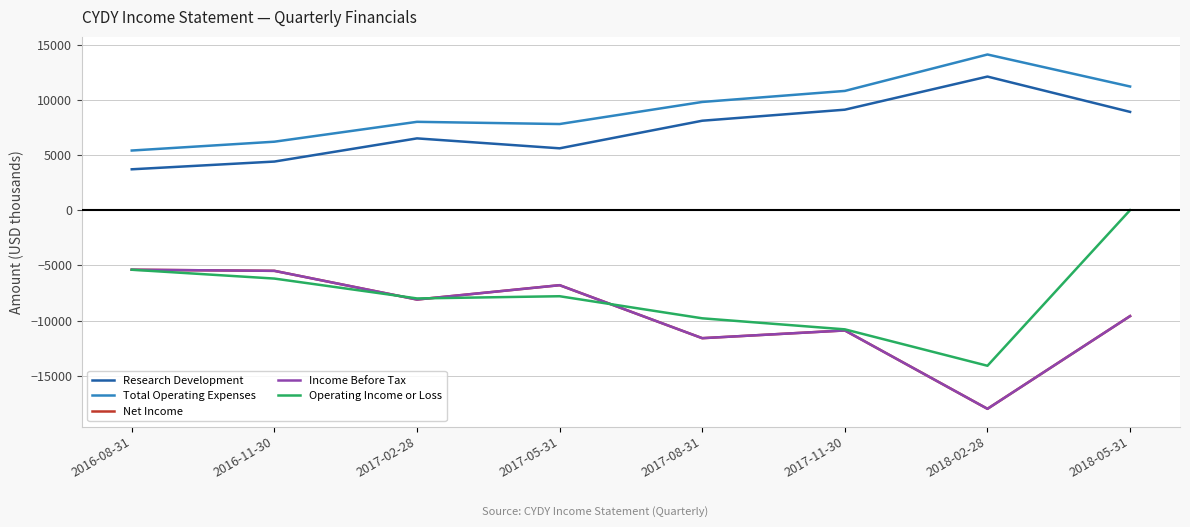

Which series has the largest total across all categories?

Total Operating Expenses